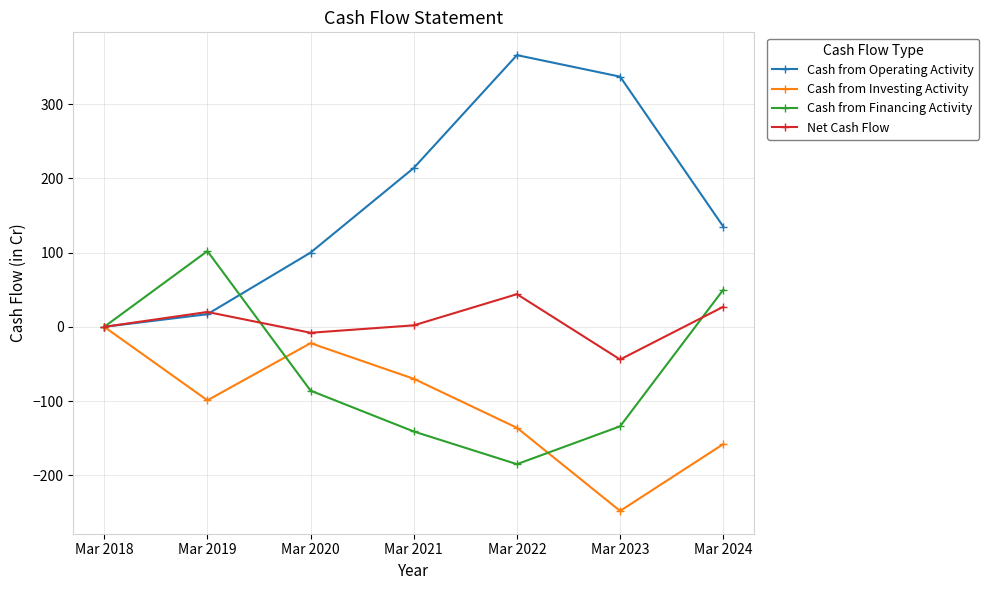

How many data points in Net Cash Flow are less than 2?

3